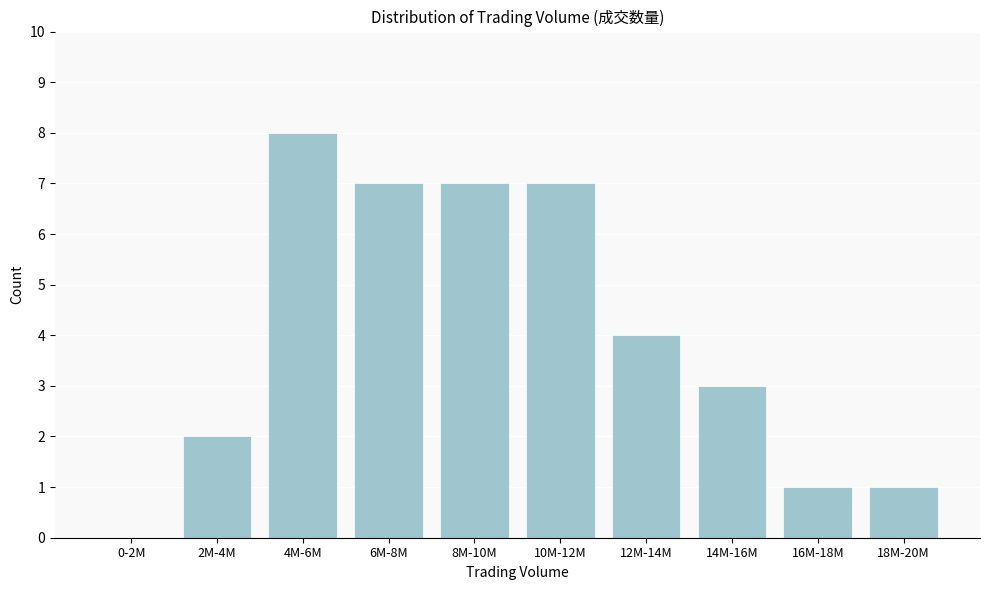

Reading left to right, transcribe all the data shown in this chart.

0-2M=0	2M-4M=2	4M-6M=8	6M-8M=7	8M-10M=7	10M-12M=7	12M-14M=4	14M-16M=3	16M-18M=1	18M-20M=1